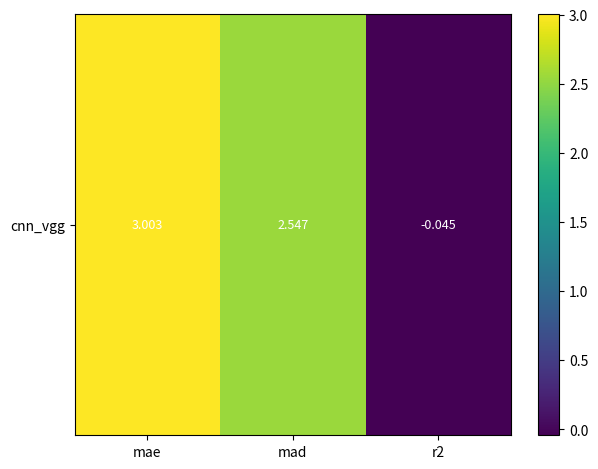

True or false: the data shows 1.5 at mae.

False